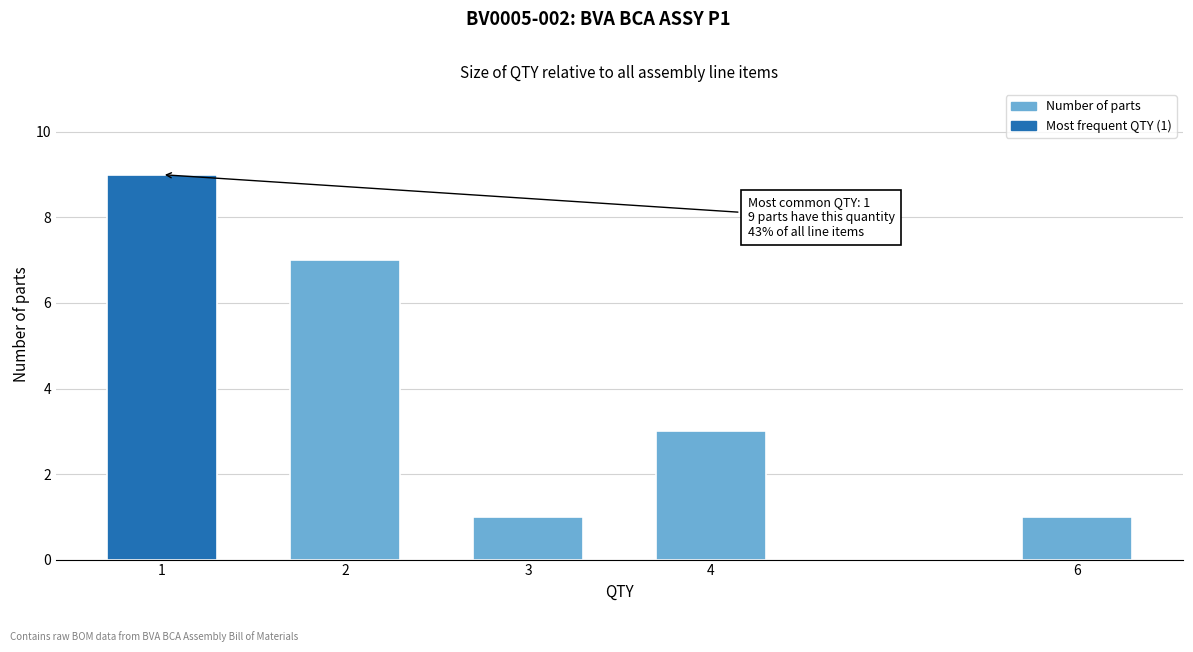

Reading left to right, what are all the values shown in this chart?

9	7	1	3	1